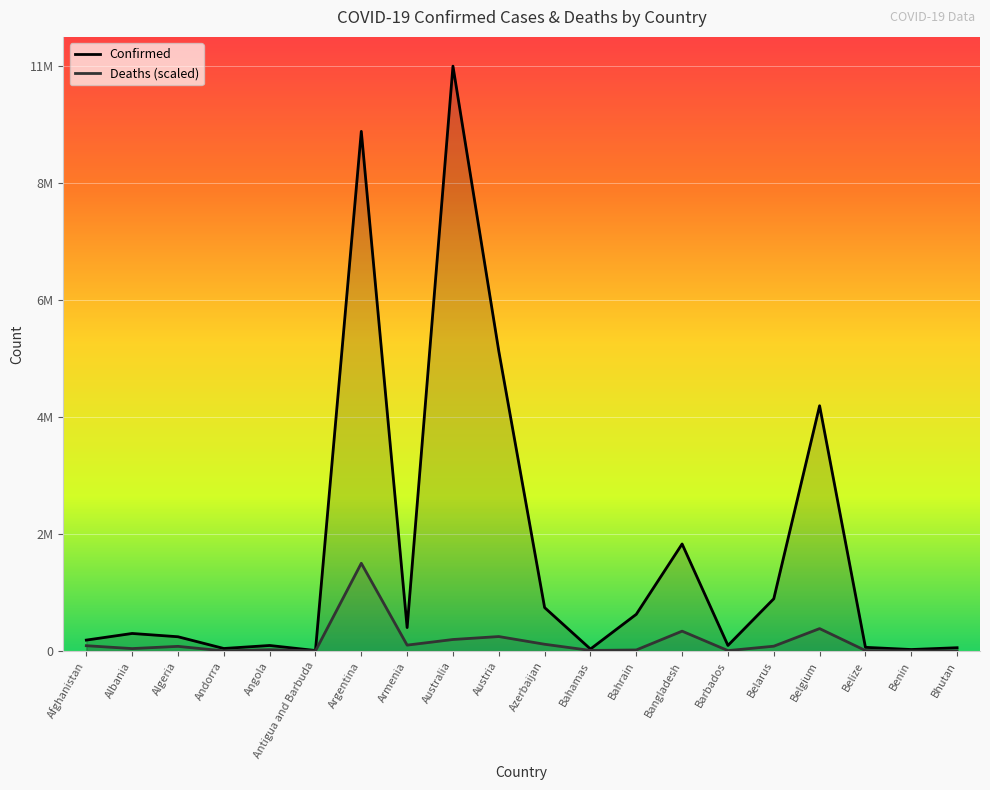

What is the label of the 13th point from the left?

Bahrain